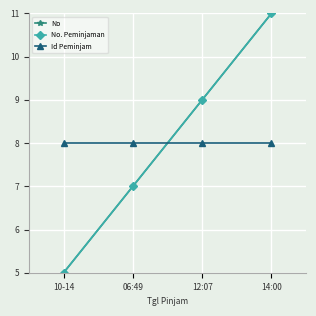

What is the difference between the No. Peminjaman values at 12:07 and 10-14?

4